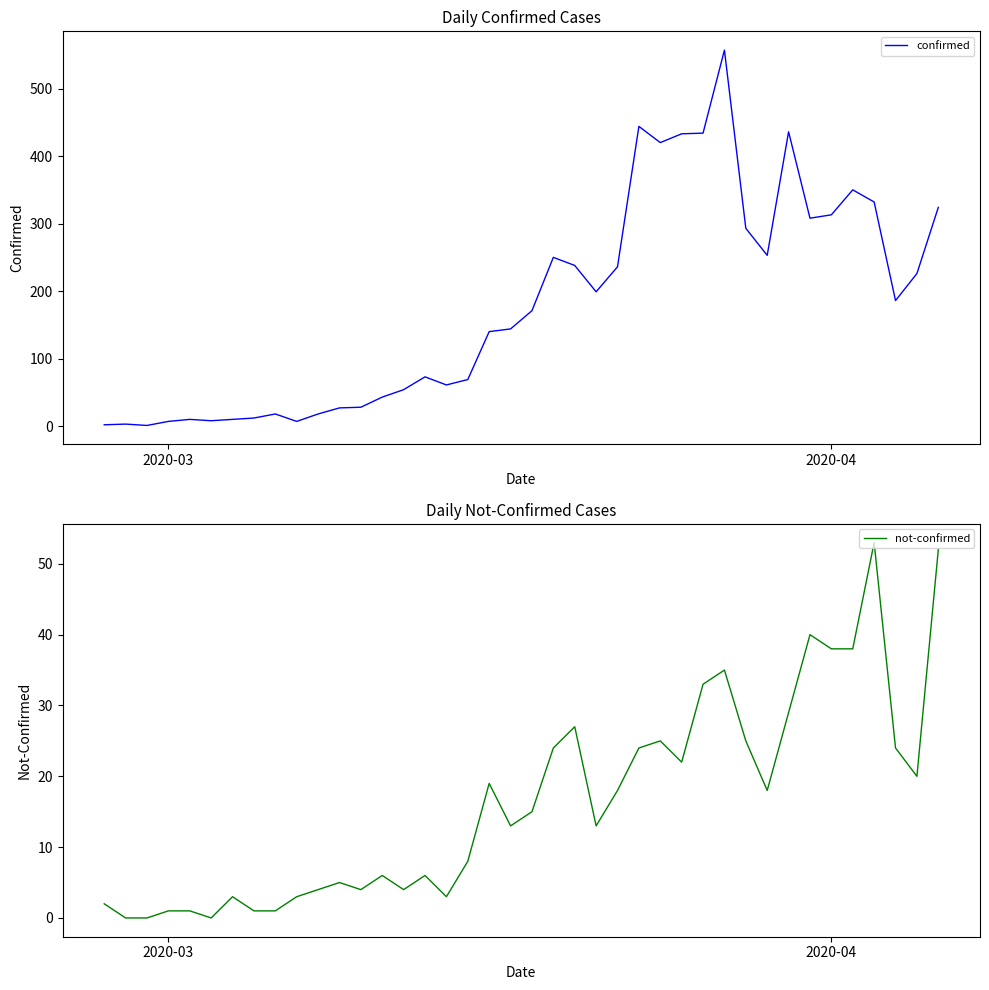

What is the highest value of the confirmed series?

557